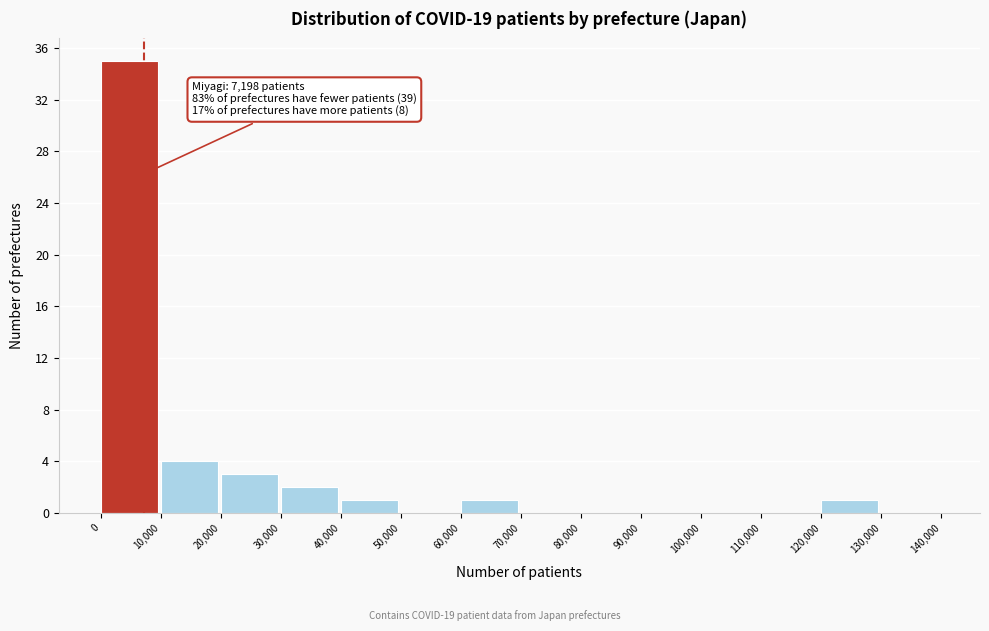

Which range on the x-axis has the tallest bar?

0 to 10,000